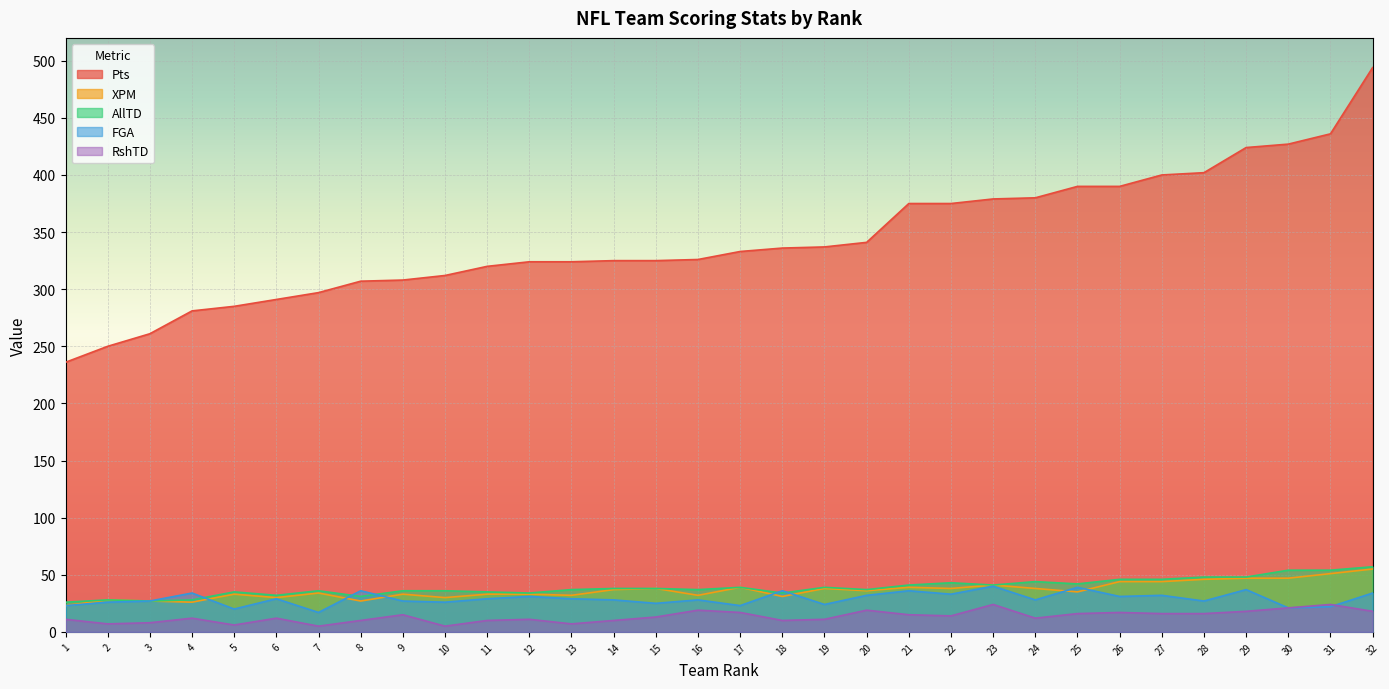

What is the sum of the FGA values at 26 and 9?

58